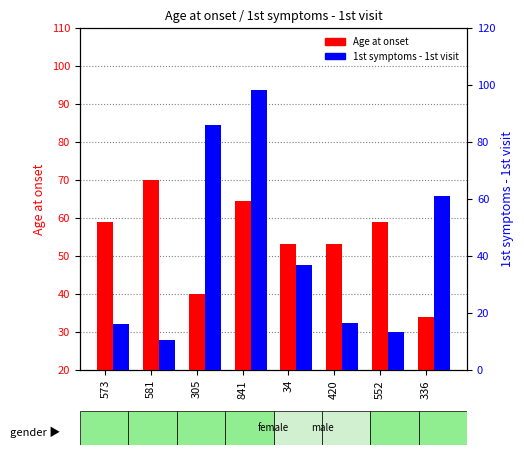

What is the difference between the highest and lowest values at 841?

33.6